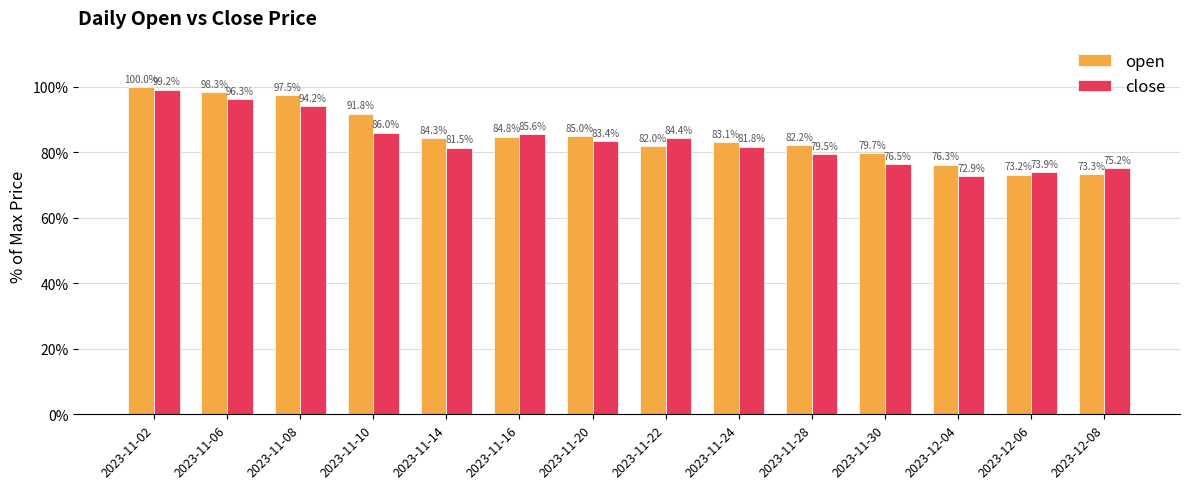

Reading left to right, transcribe all the data shown in this chart.

open: 2023-11-02=100.0	2023-11-06=98.3	2023-11-08=97.5	2023-11-10=91.8	2023-11-14=84.3	2023-11-16=84.8	2023-11-20=85.0	2023-11-22=82.0	2023-11-24=83.1	2023-11-28=82.2	2023-11-30=79.7	2023-12-04=76.3	2023-12-06=73.2	2023-12-08=73.3
close: 2023-11-02=99.2	2023-11-06=96.3	2023-11-08=94.2	2023-11-10=86.0	2023-11-14=81.5	2023-11-16=85.6	2023-11-20=83.4	2023-11-22=84.4	2023-11-24=81.8	2023-11-28=79.5	2023-11-30=76.5	2023-12-04=72.9	2023-12-06=73.9	2023-12-08=75.2